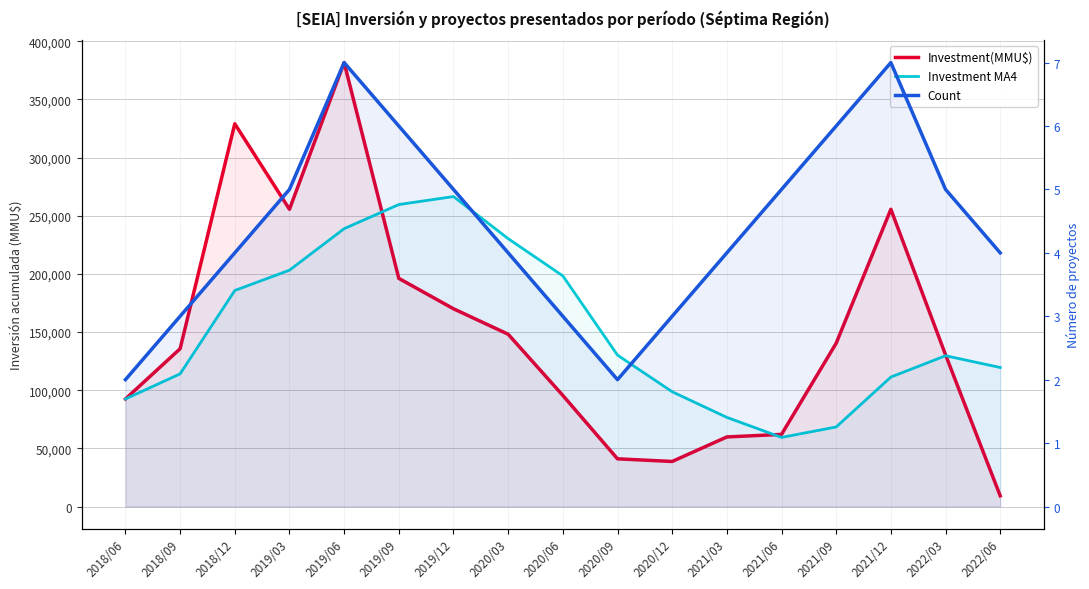

What is the smallest value displayed?

2.0